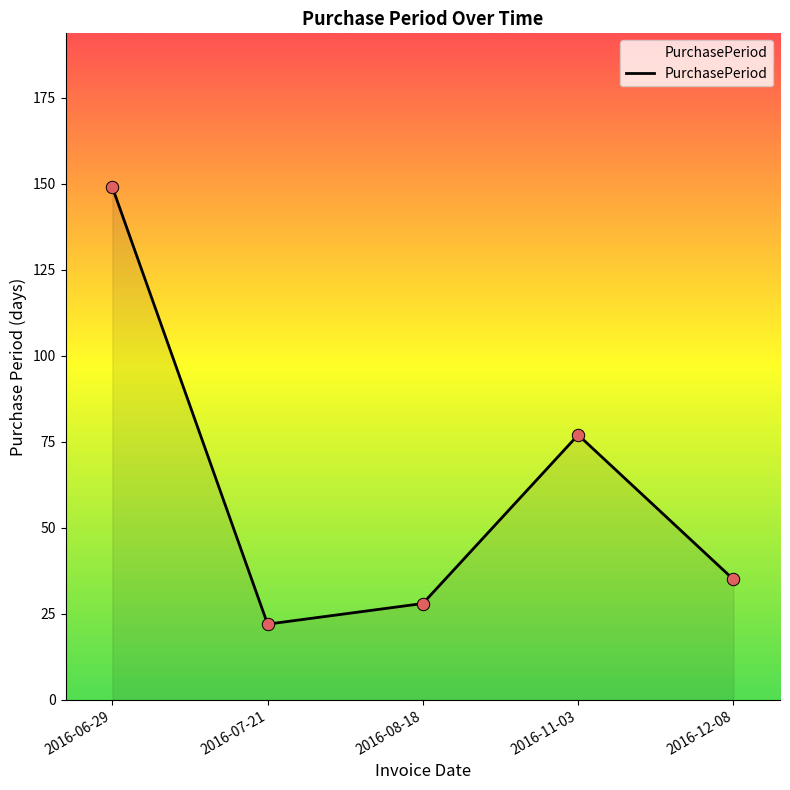

What is the ratio of the value at 2016-12-08 to the value at 2016-06-29?

0.2